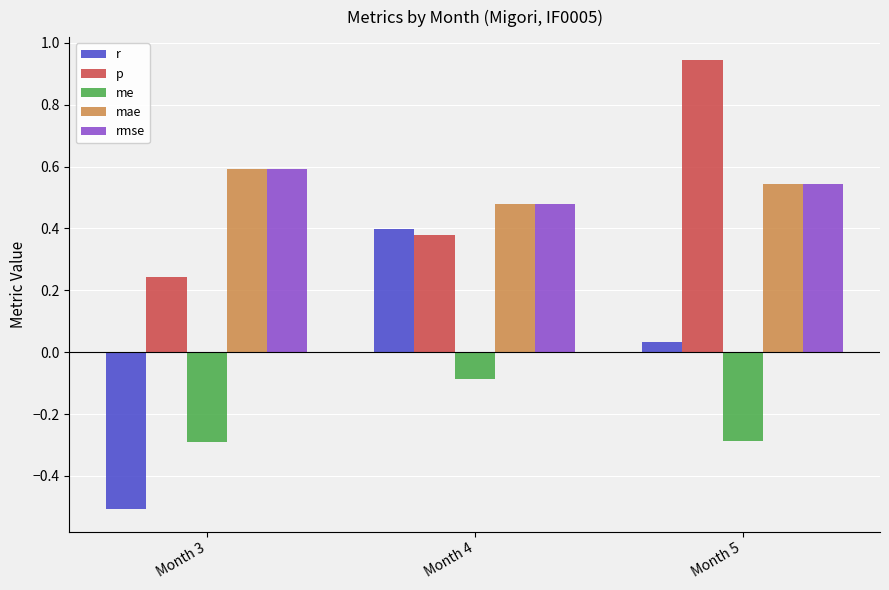

True or false: p has a value of 1.7 at Month 5.

False